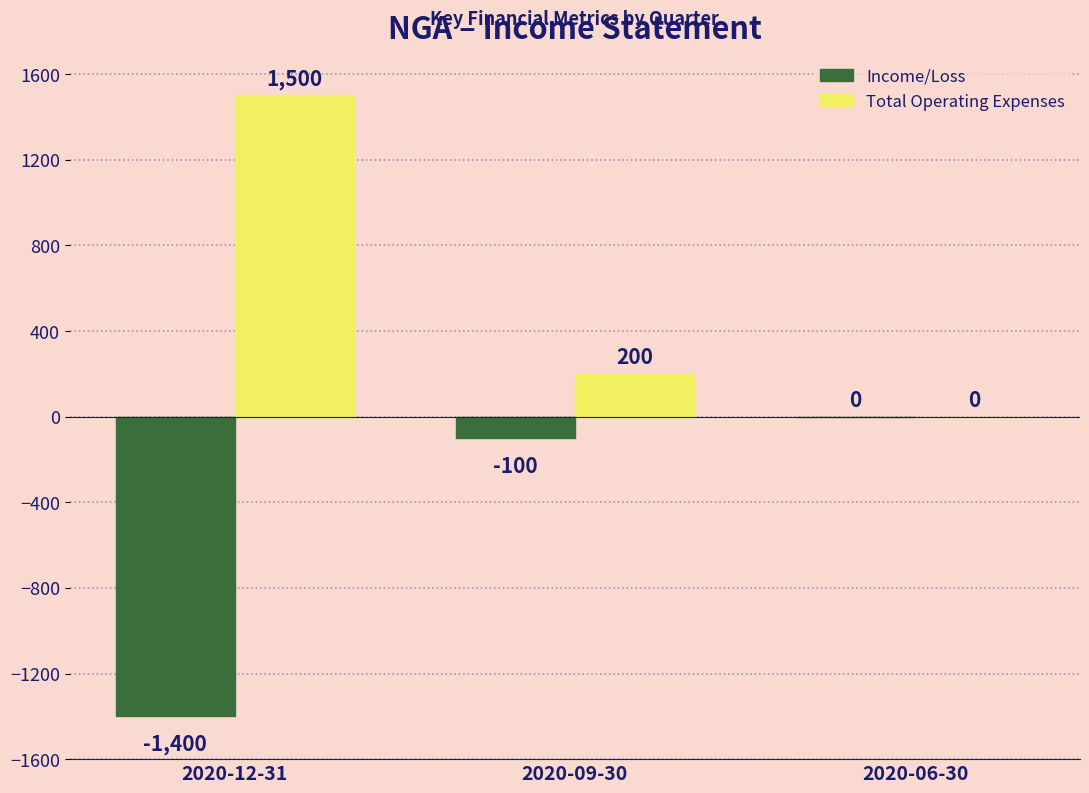

At which label is Total Operating Expenses closest to 750?

2020-09-30